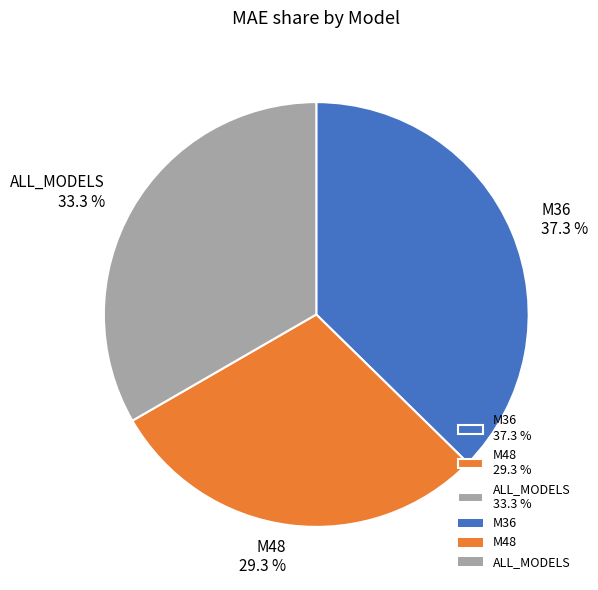

To the nearest percent, what is the difference between the M48 and ALL_MODELS slice percentages?

4%